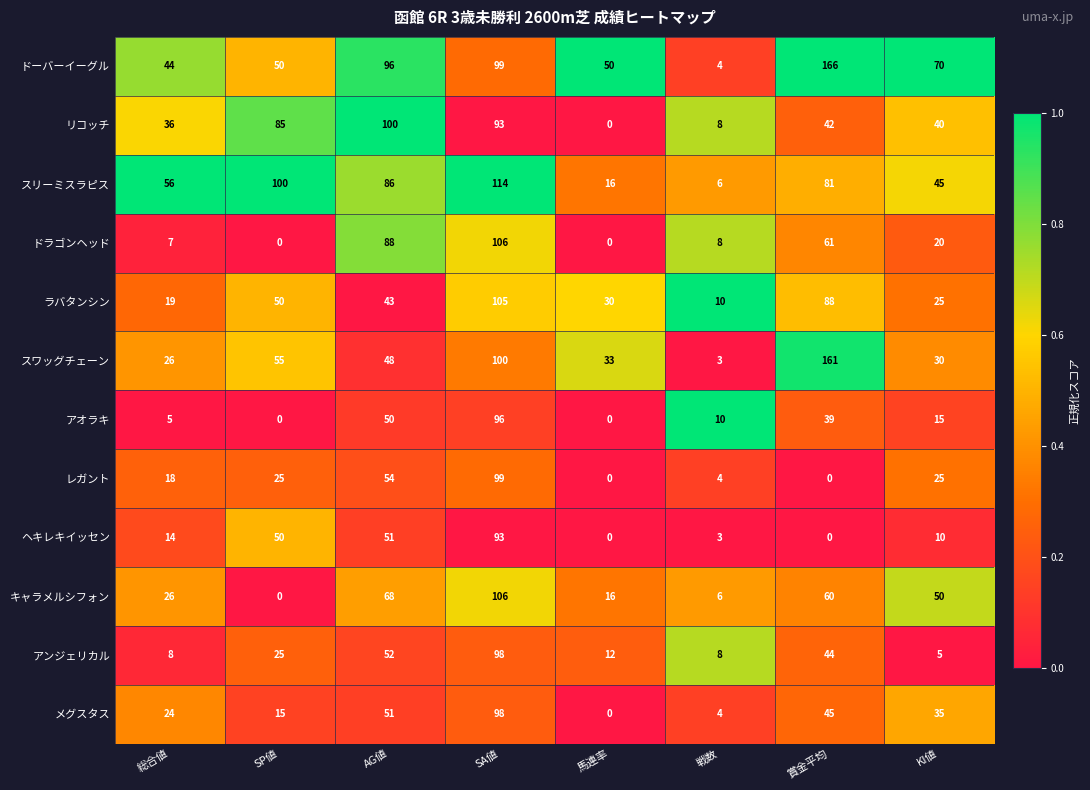

What is the difference between the maximum and second lowest values in the ドラゴンヘッド series?

106